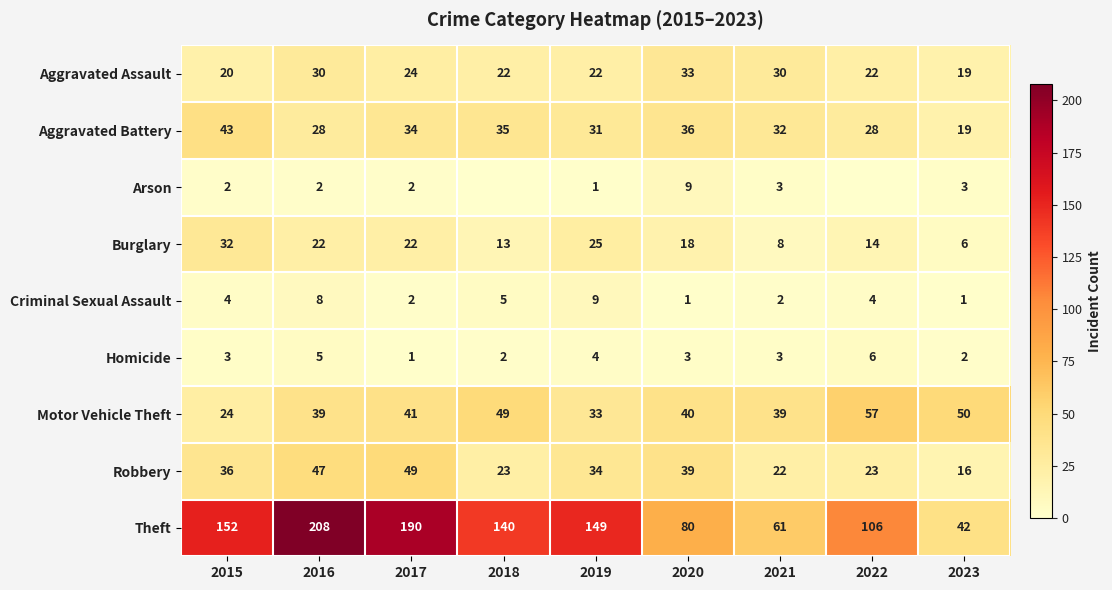

What is the difference between the Aggravated Battery values at 2020 and 2021?

4